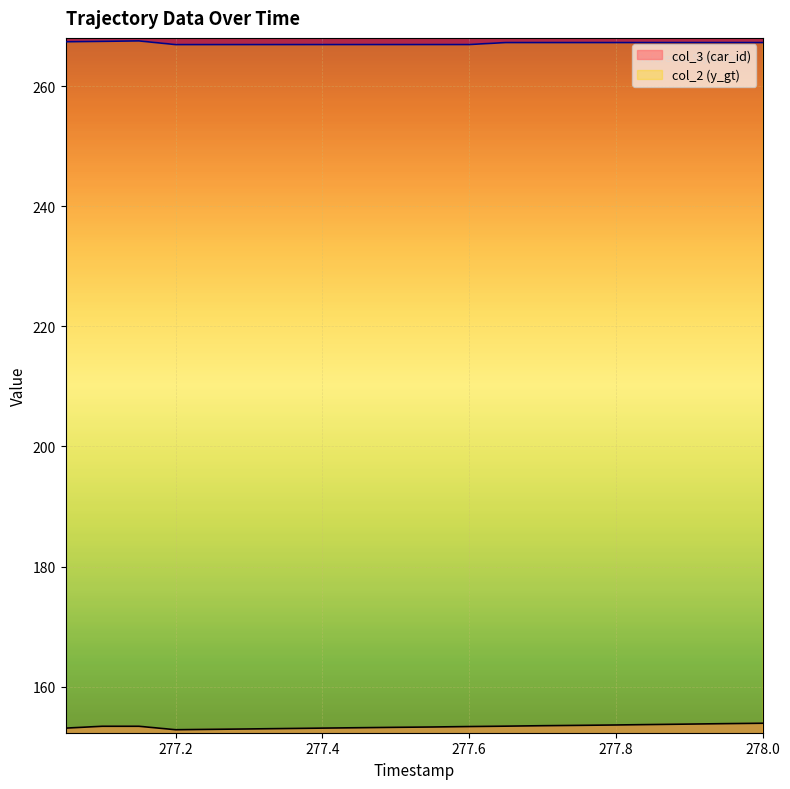

How many categories are shown in the chart?

20